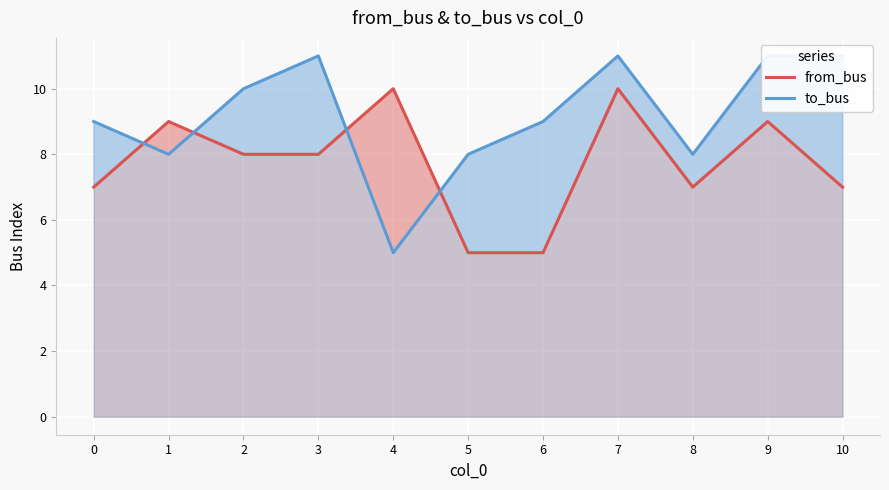

What is the value of the to_bus point at the 11th from the left?

11